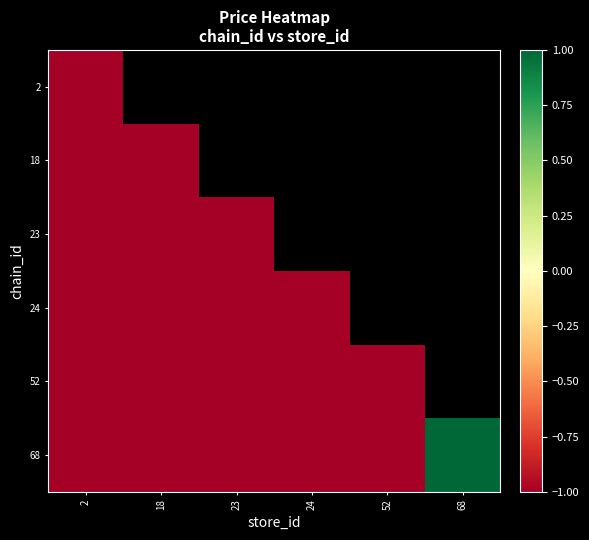

What is the minimum value shown in the chart?

-1.0